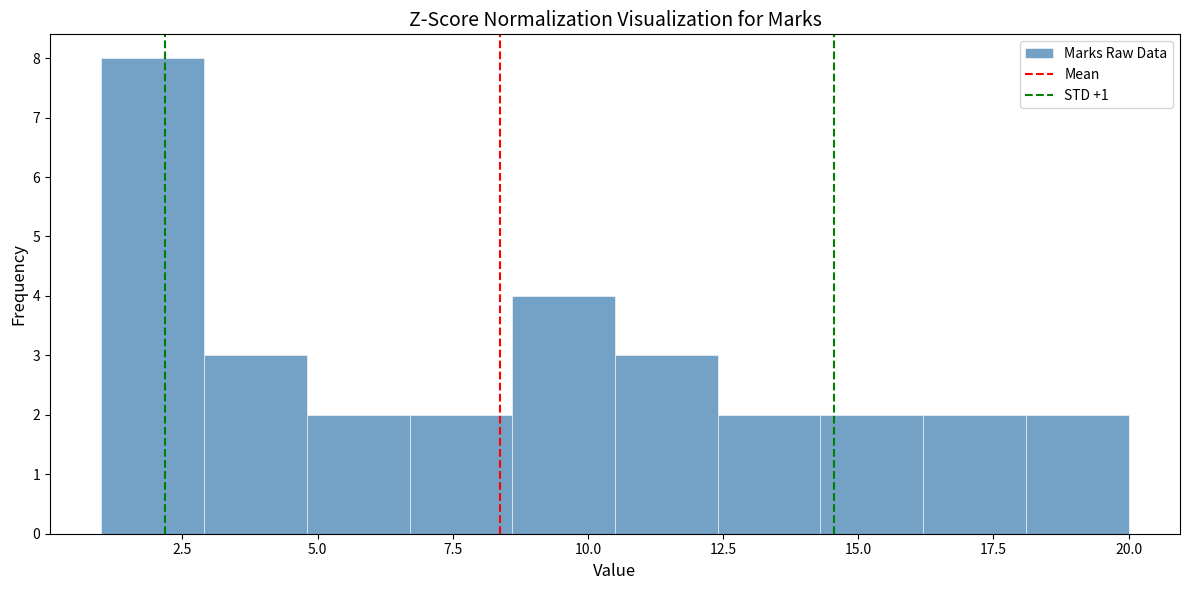

Read against the x-axis, roughly where is the centre of the tallest bar?

2.0